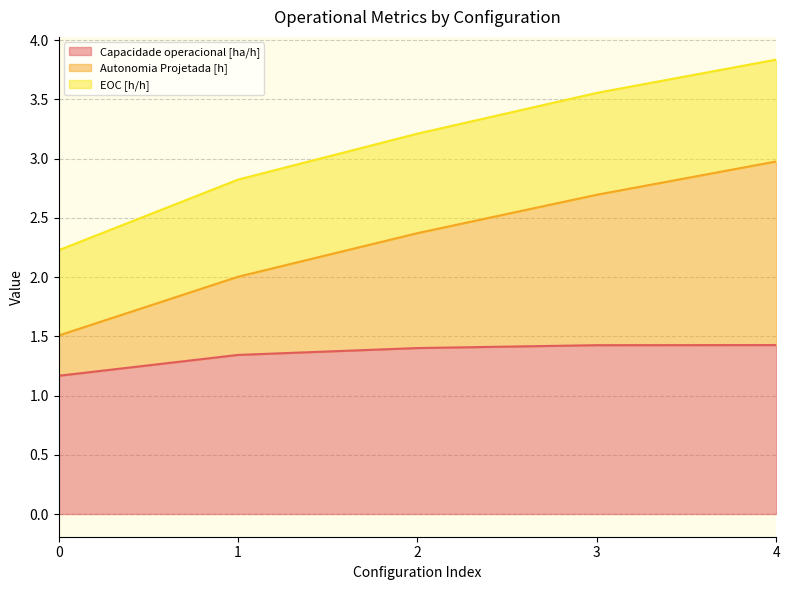

What is the total value across all series at 3?

3.6